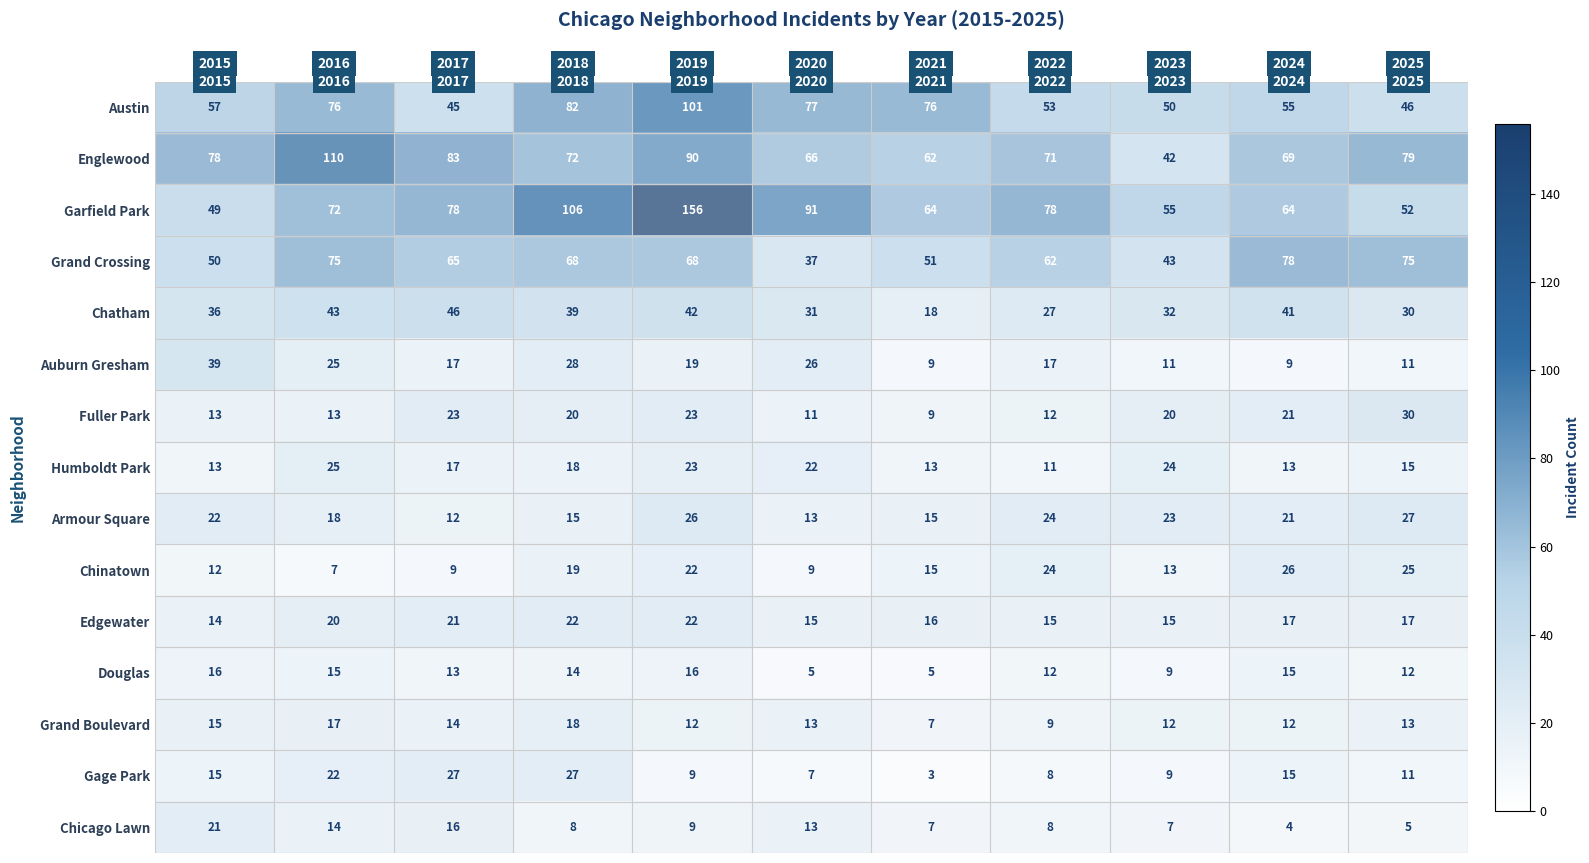

At how many categories does at least one series exceed 108?

2